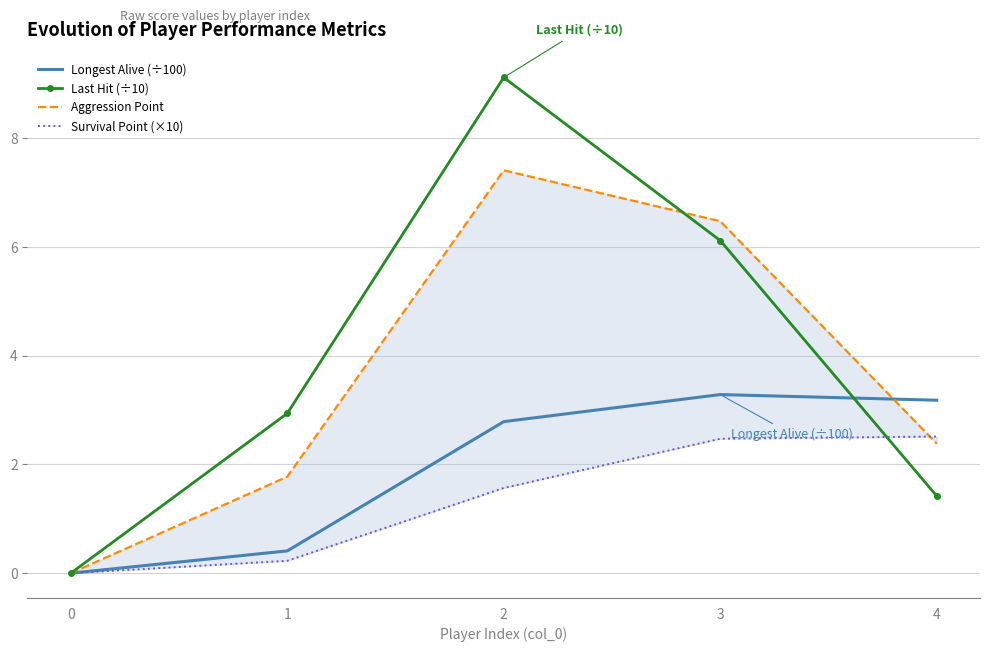

Between 0 and 3, which series saw the biggest shift?

Aggression Point